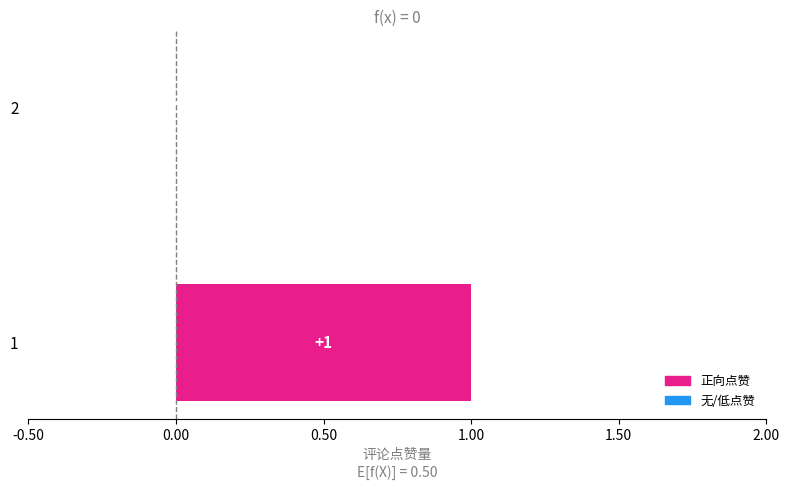

What is the maximum value shown in the chart?

1